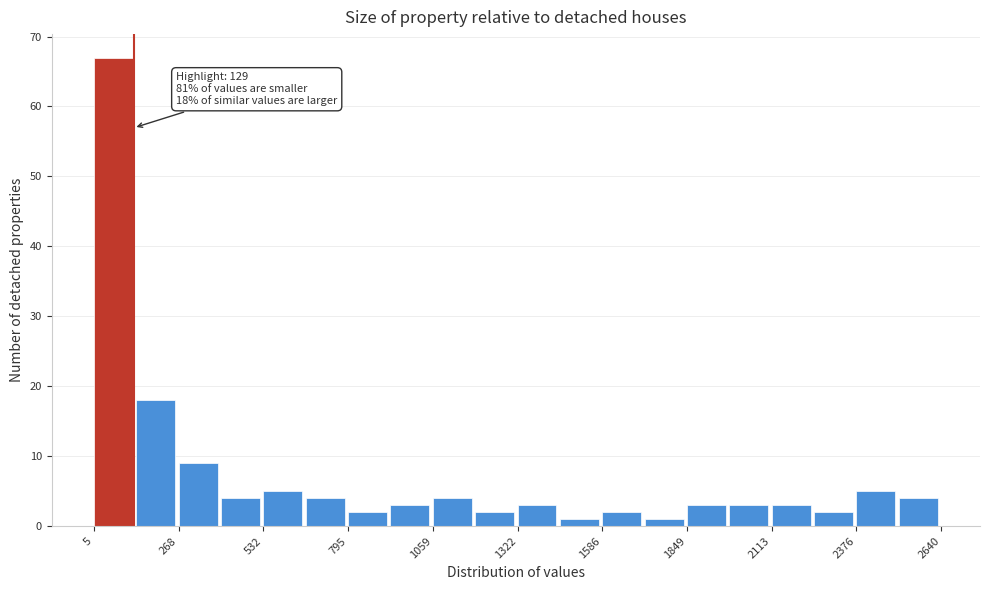

Read against the x-axis, roughly where is the centre of the tallest bar?

50